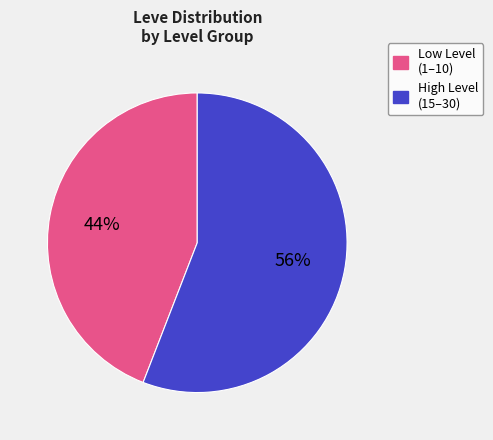

To the nearest percent, what is the average slice percentage?

50%